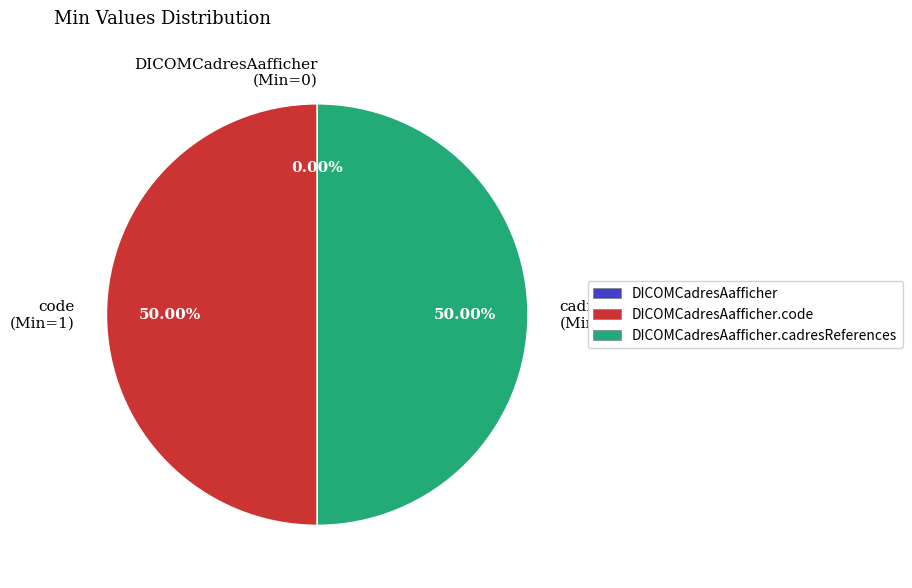

Which slice is the smallest?

DICOMCadresAafficher